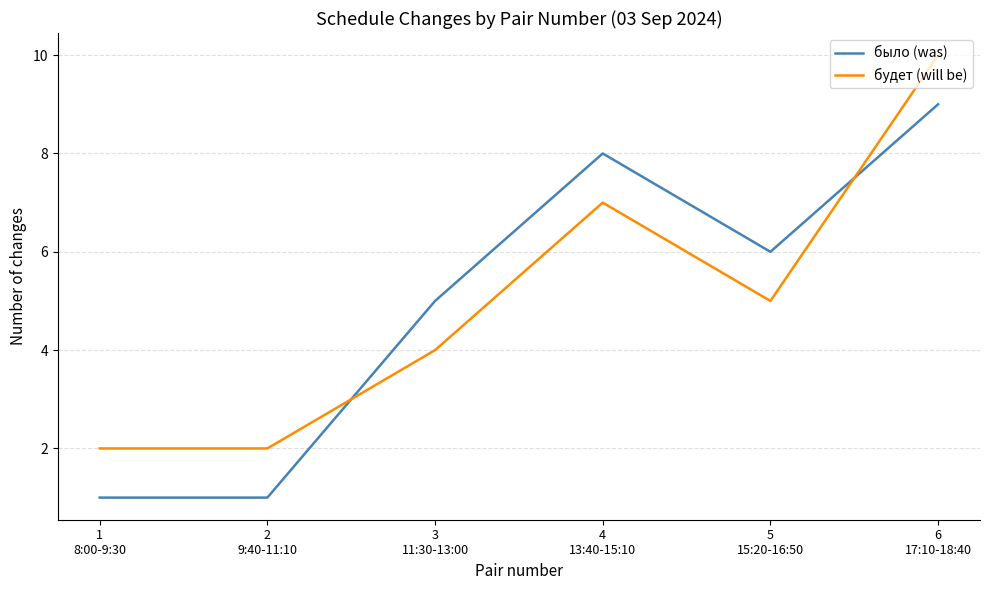

What is the approximate value of было (was) at 5
15:20-16:50?

6